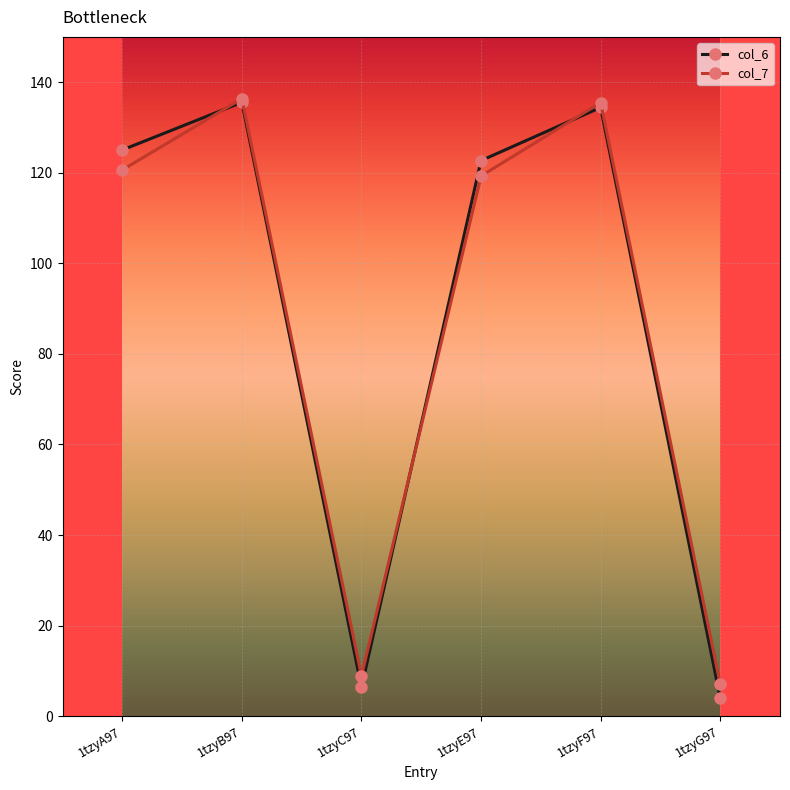

Which series changed the most between 1tzyF97 and 1tzyG97?

col_6